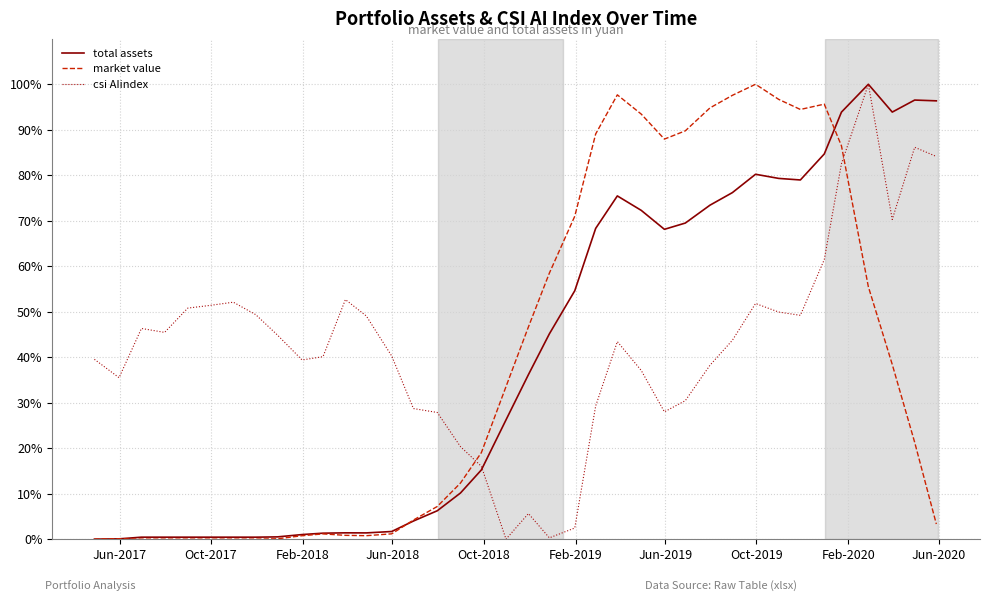

What is the maximum value shown in the chart?

100.0